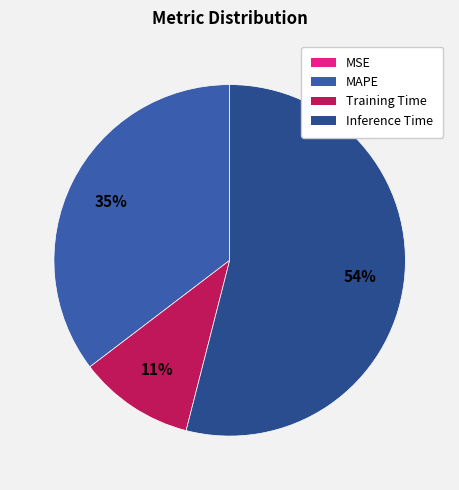

To the nearest percent, what is the average slice percentage?

25%